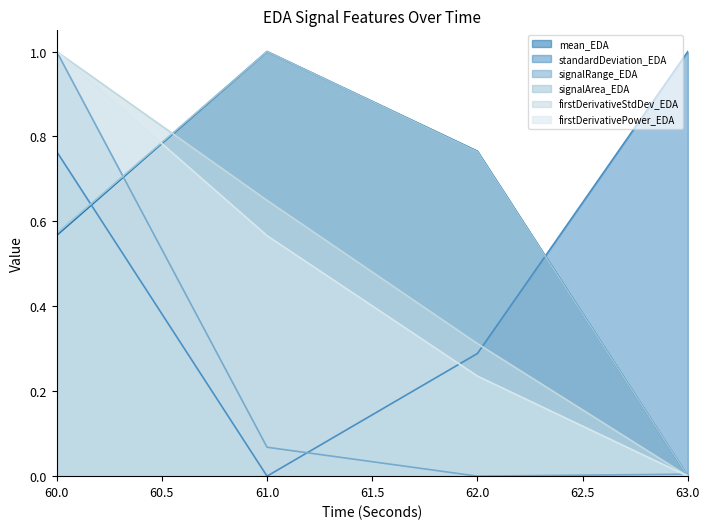

At which category does standardDeviation_EDA reach its first local valley?

61.0